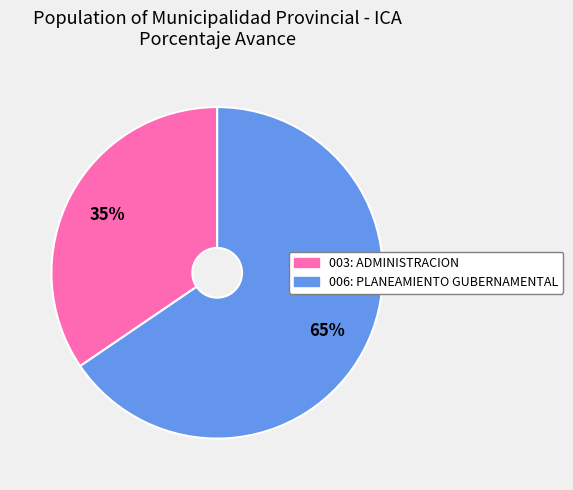

What percentage is the 006: PLANEAMIENTO GUBERNAMENTAL slice, to the nearest percent?

65%